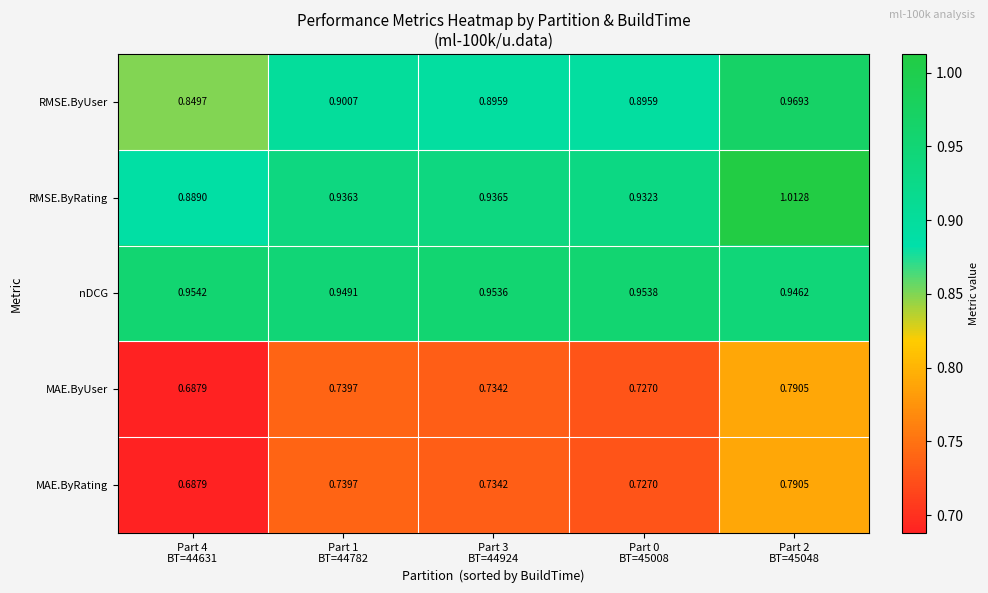

Which series has the widest spread of values?

RMSE.ByRating